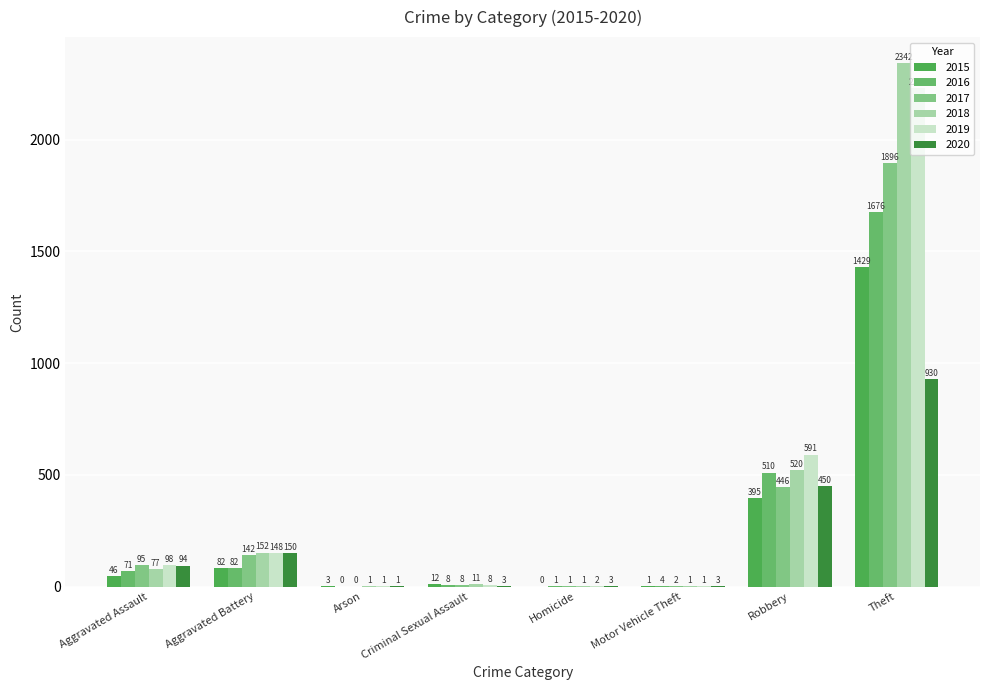

How many values in 2017 are above zero?

7